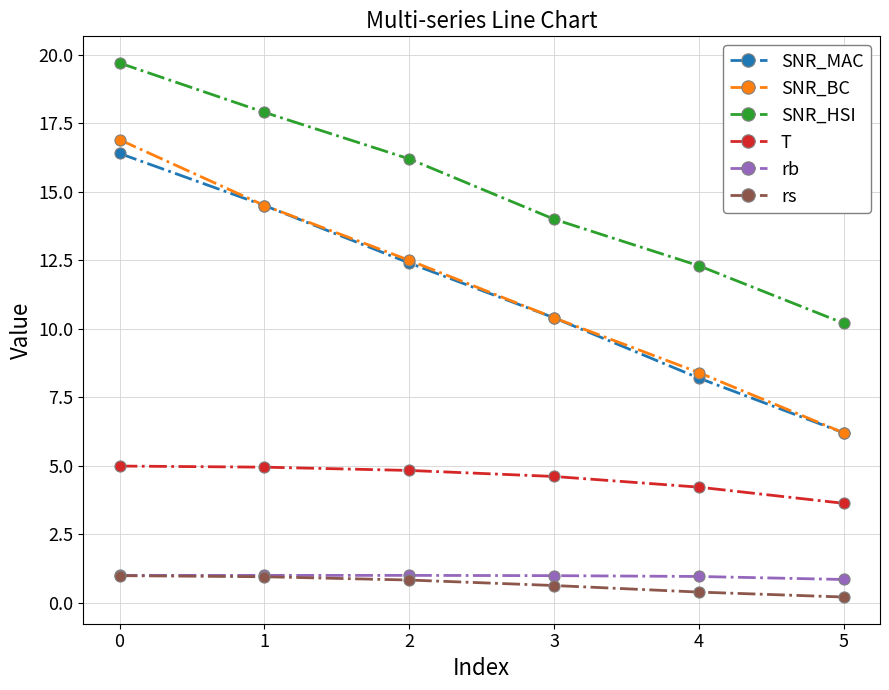

At which label is rs closest to 0?

5